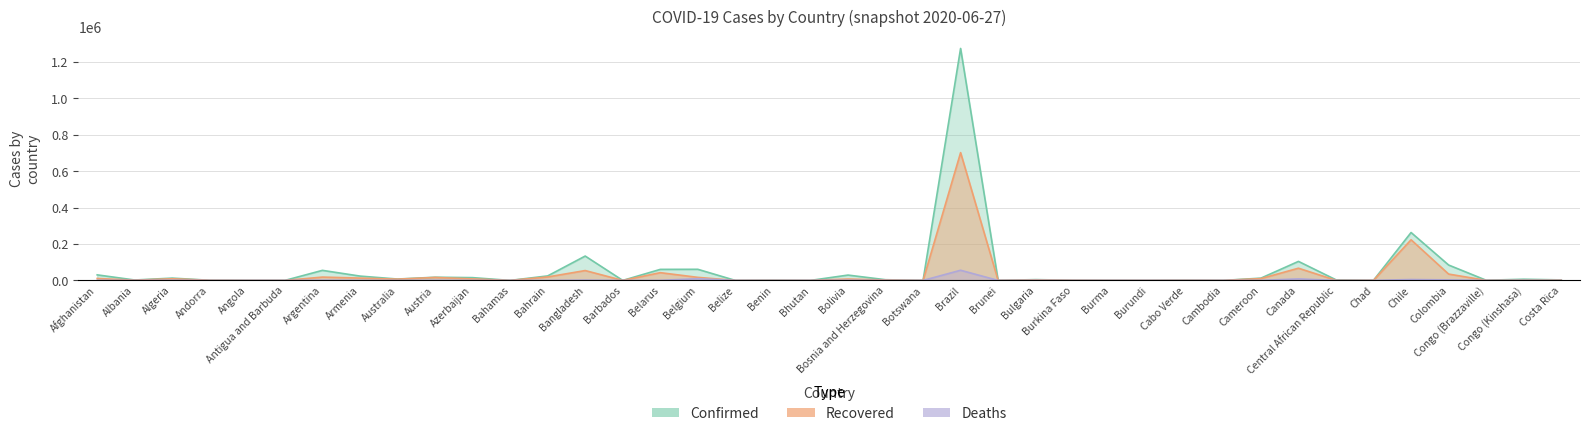

How many series are shown in this chart?

3